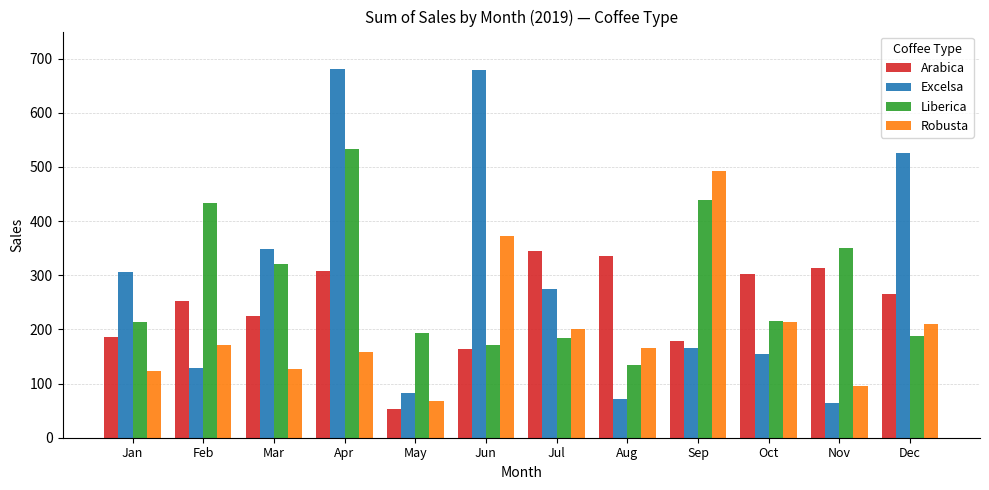

Which category has the lowest value across all series?

May